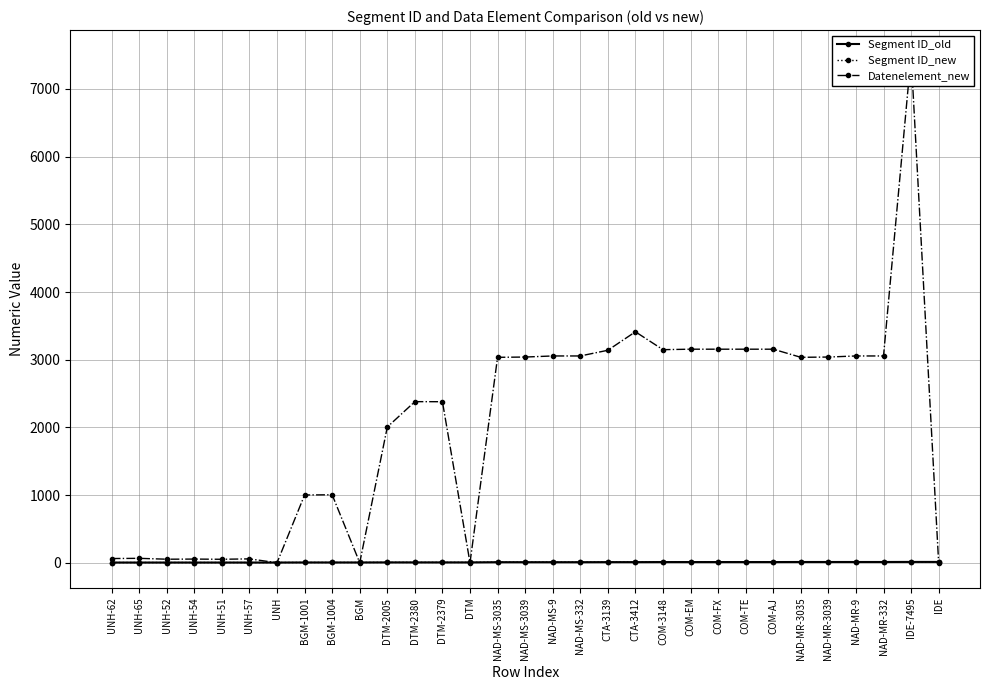

Reading left to right, transcribe all the data shown in this chart.

Segment ID_old: 3	3	3	3	3	3	3	4	4	4	5	5	5	5	8	8	8	8	9	9	10	10	10	10	10	11	11	11	11	12	12
Segment ID_new: 3	3	3	3	3	3	3	4	4	4	5	5	5	5	8	8	8	8	9	9	10	10	10	10	10	11	11	11	11	12	12
Datenelement_new: 62	65	52	54	51	57	0	1001	1004	0	2005	2380	2379	0	3035	3039	3055	3055	3139	3412	3148	3155	3155	3155	3155	3035	3039	3055	3055	7495	0